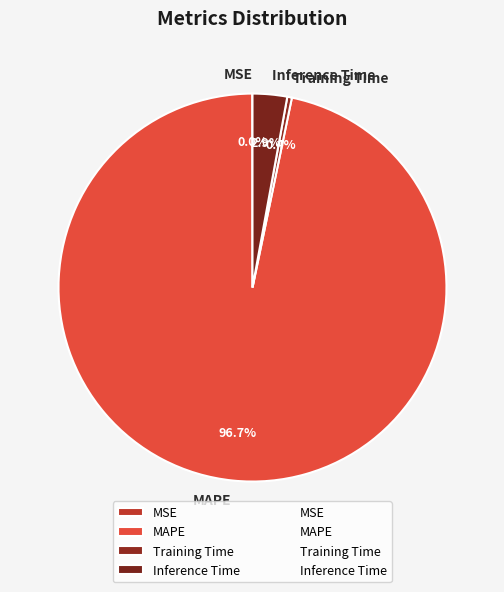

Is there a majority slice in this chart?

Yes